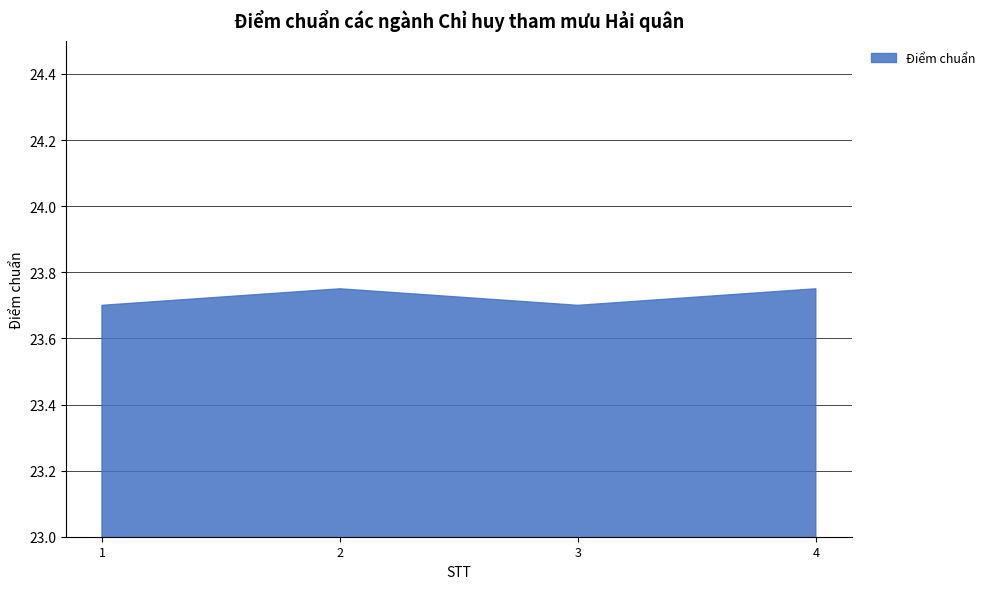

True or false: the data shows 23.8 at 4.

True